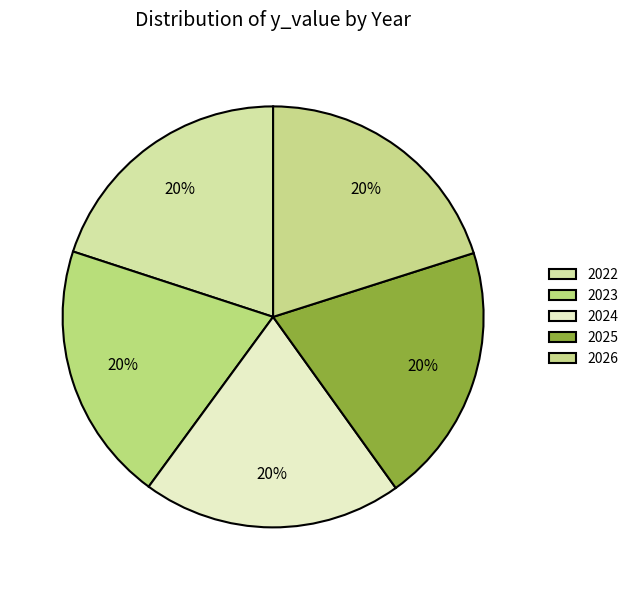

Is 2023 the majority of the pie?

No